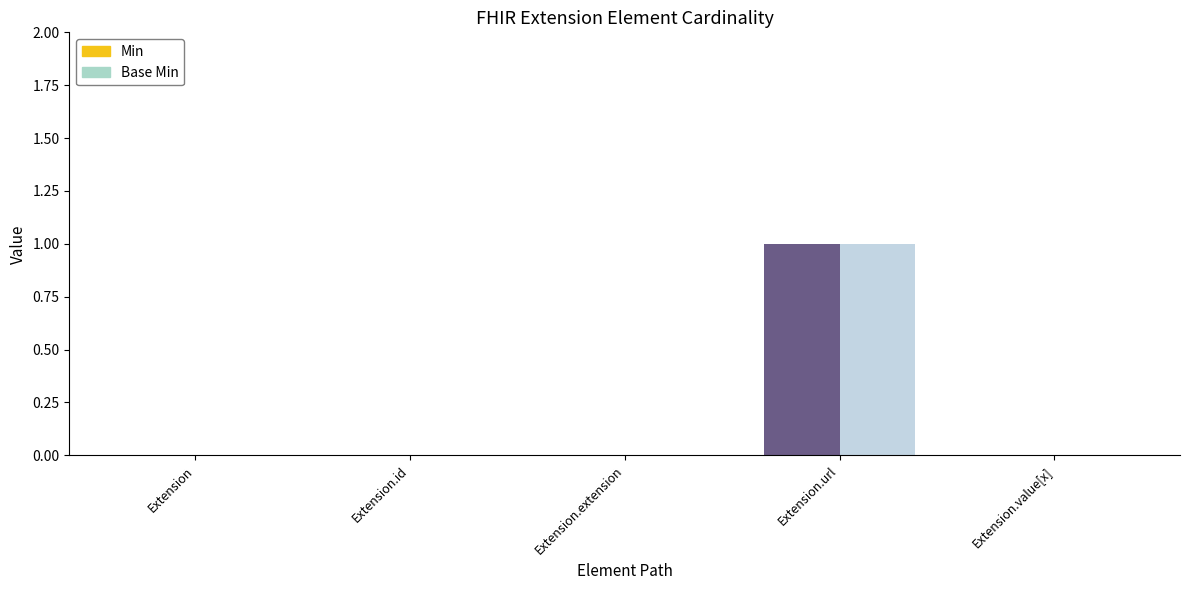

Which series changed the most between Extension and Extension.id?

Min